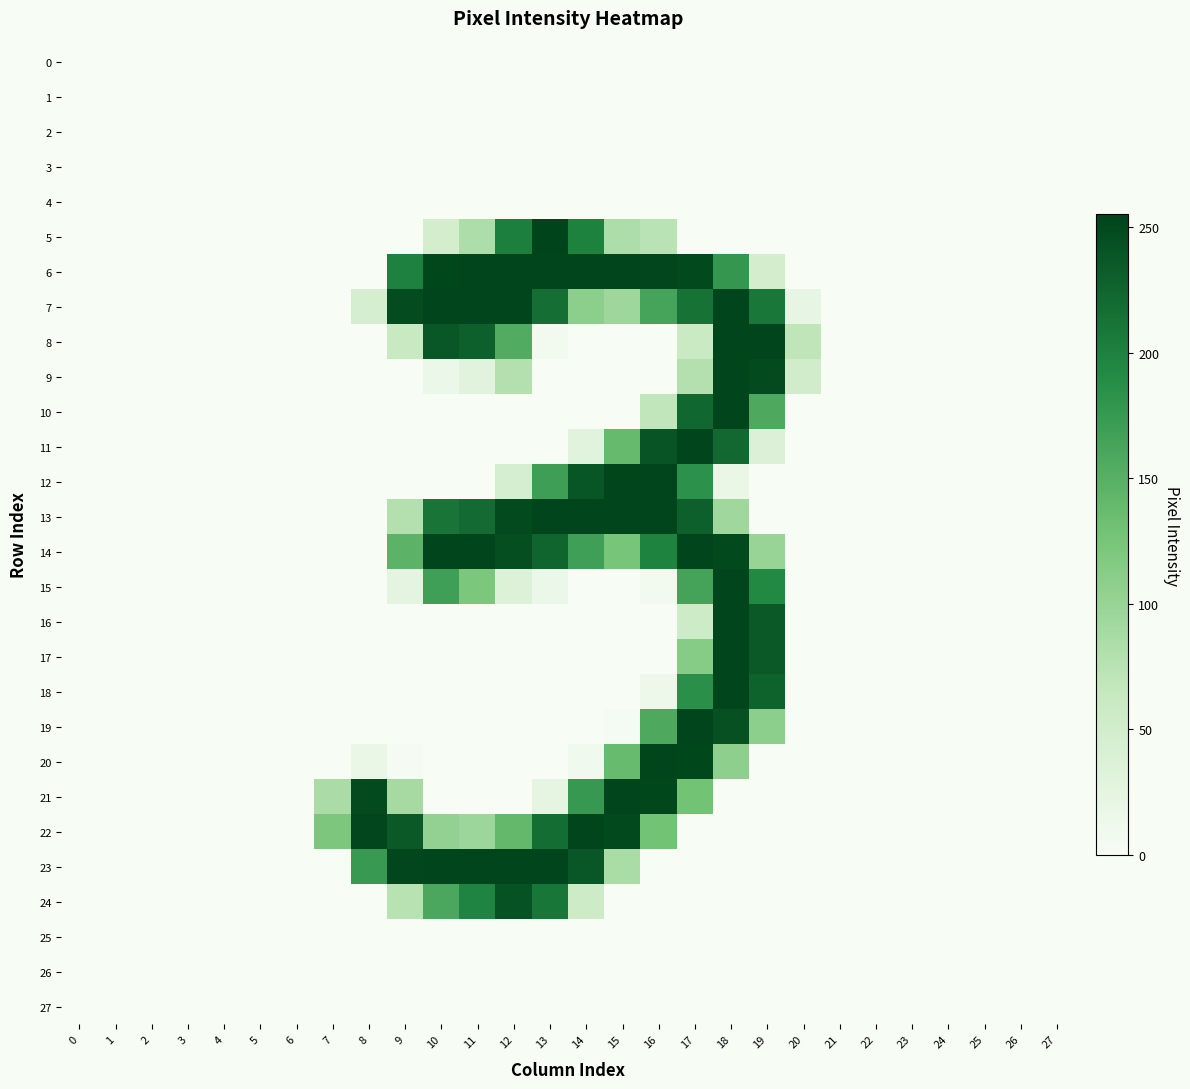

At how many categories does at least one series exceed 105?

13